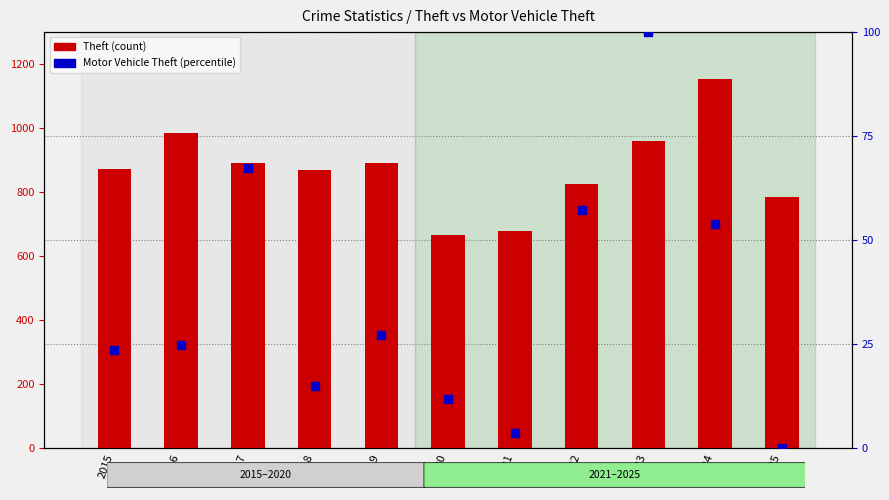

Which series contains the highest Y value?

Theft